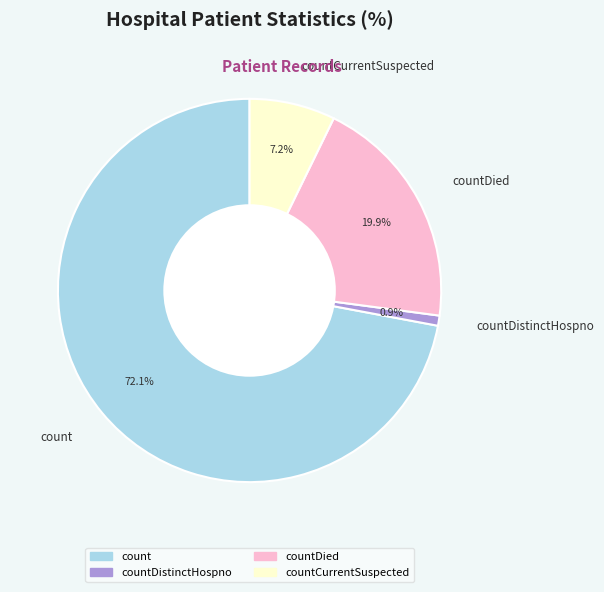

Count the number of slices in the pie.

4